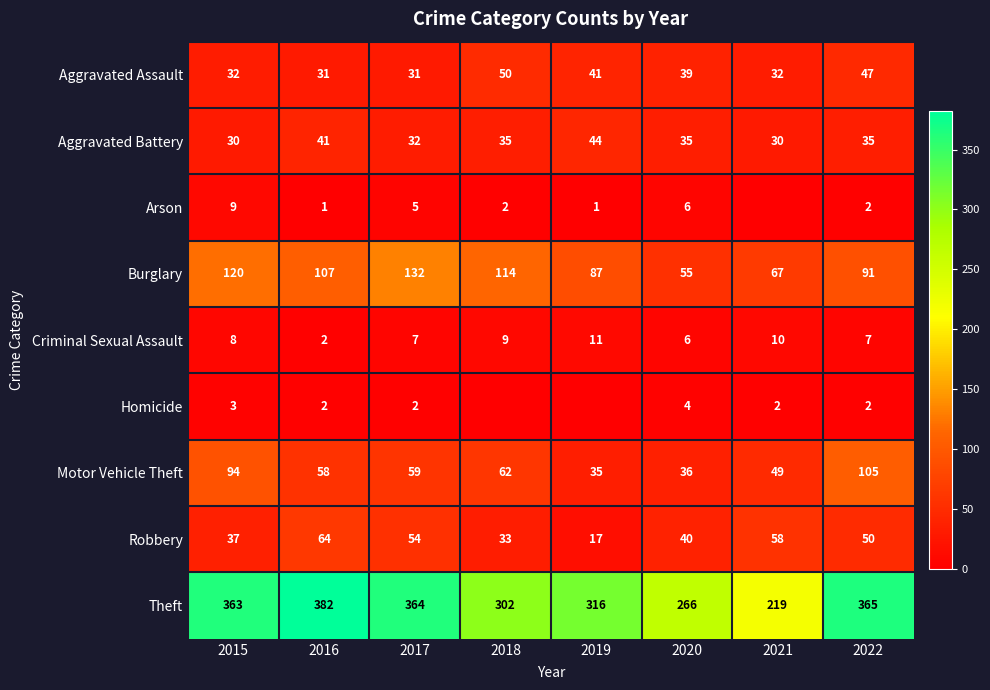

At which label does Criminal Sexual Assault first exceed 8?

2018